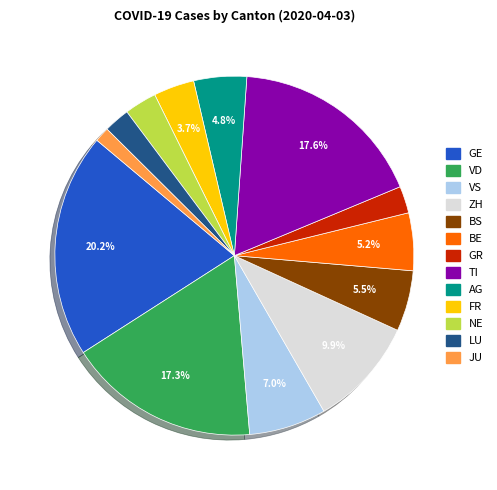

Is the sum of GR and BE greater than half?

No